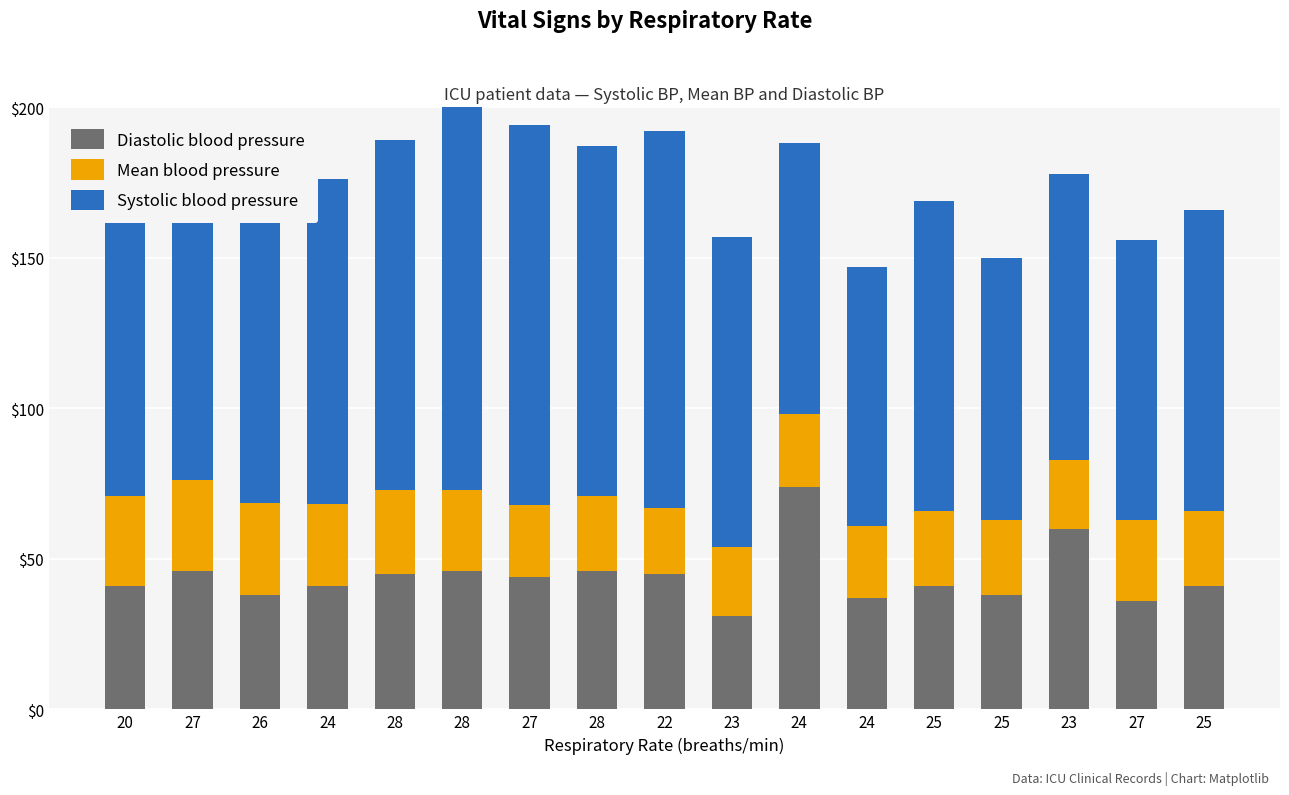

The Systolic blood pressure series shows 110.0 at 27. True or false?

True